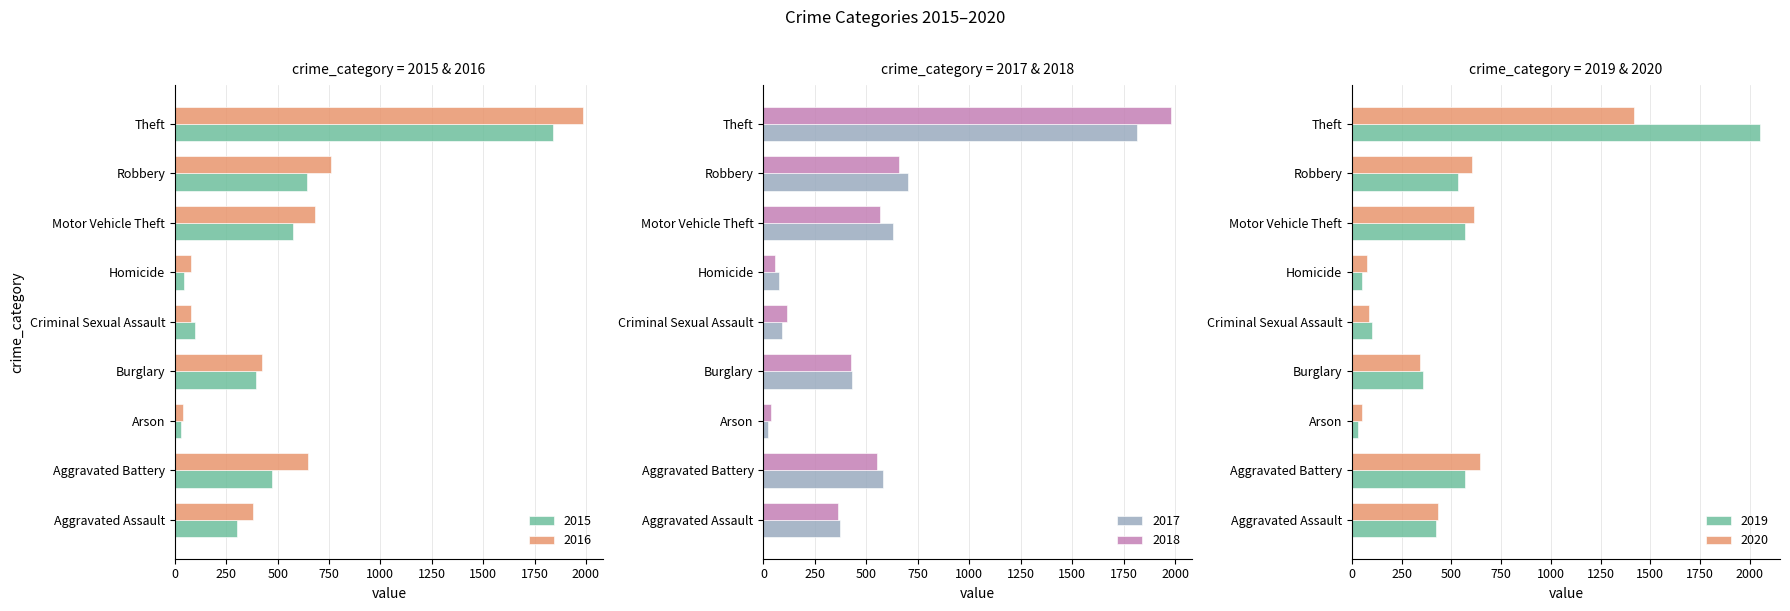

What is the total value across all series at Robbery?

3896